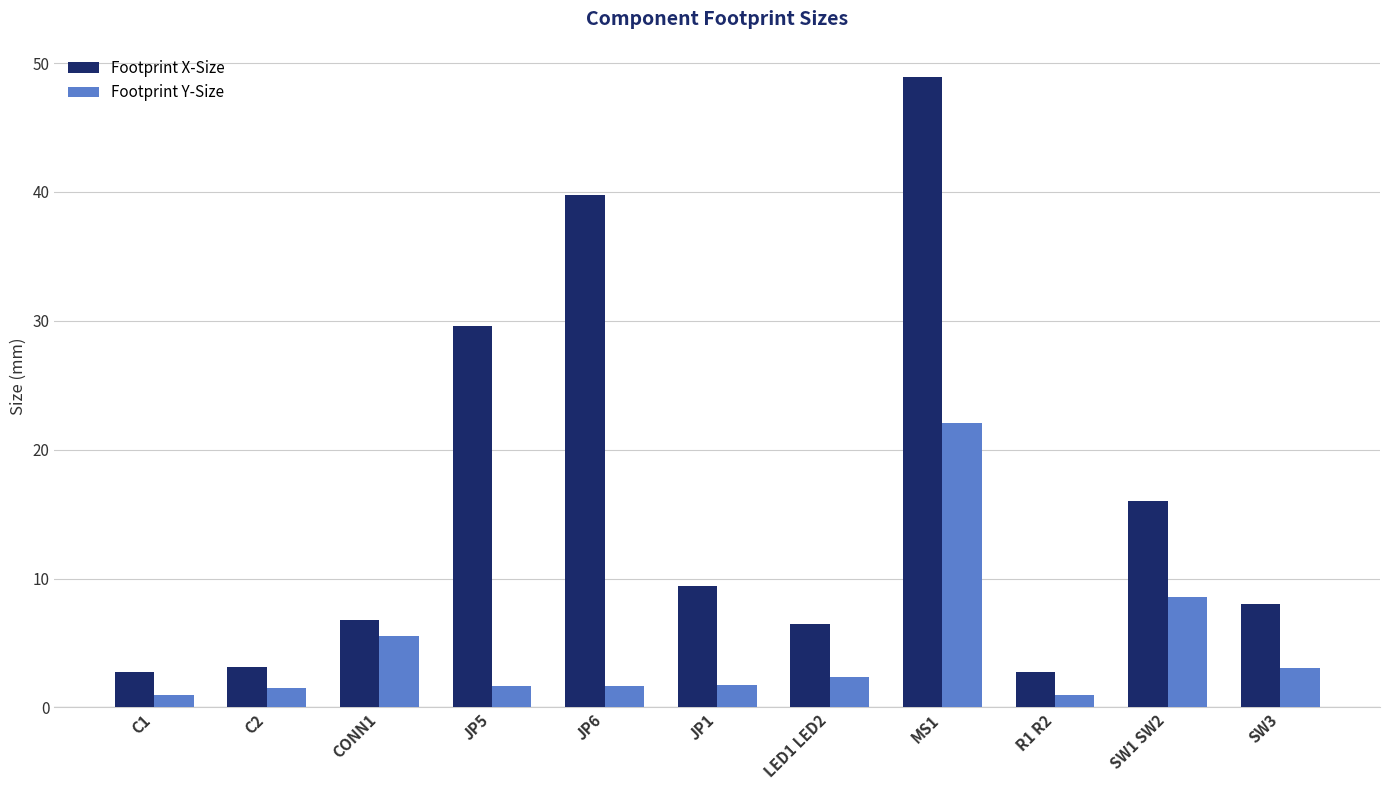

Rank the series by their maximum value, from lowest to highest.

Footprint Y-Size, Footprint X-Size